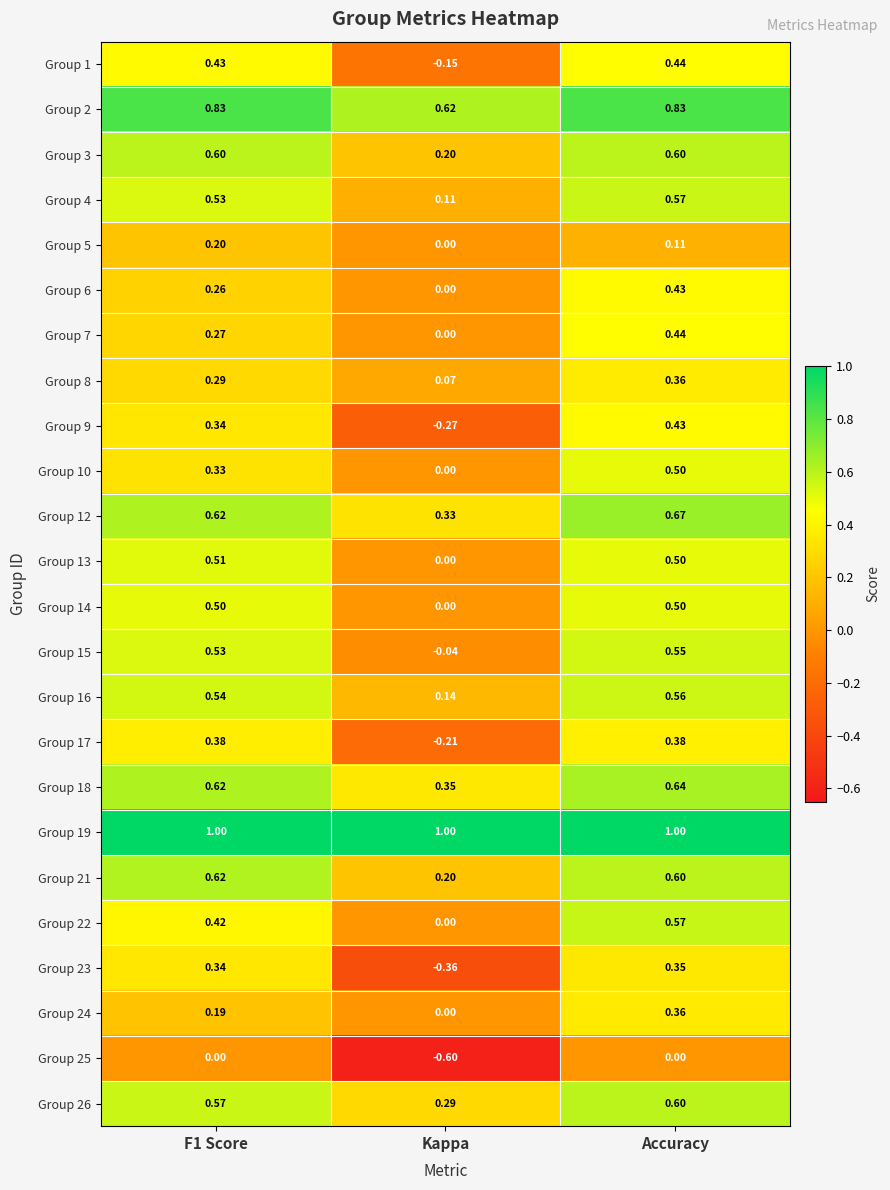

Which category has the lowest value across all series?

Kappa